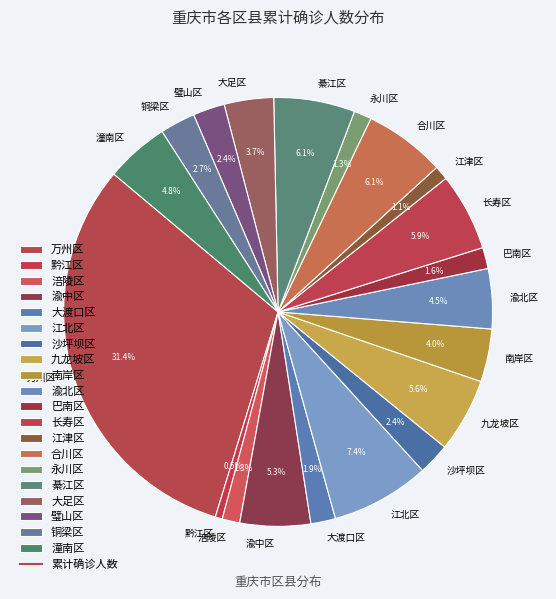

Which slice is the smallest?

黔江区